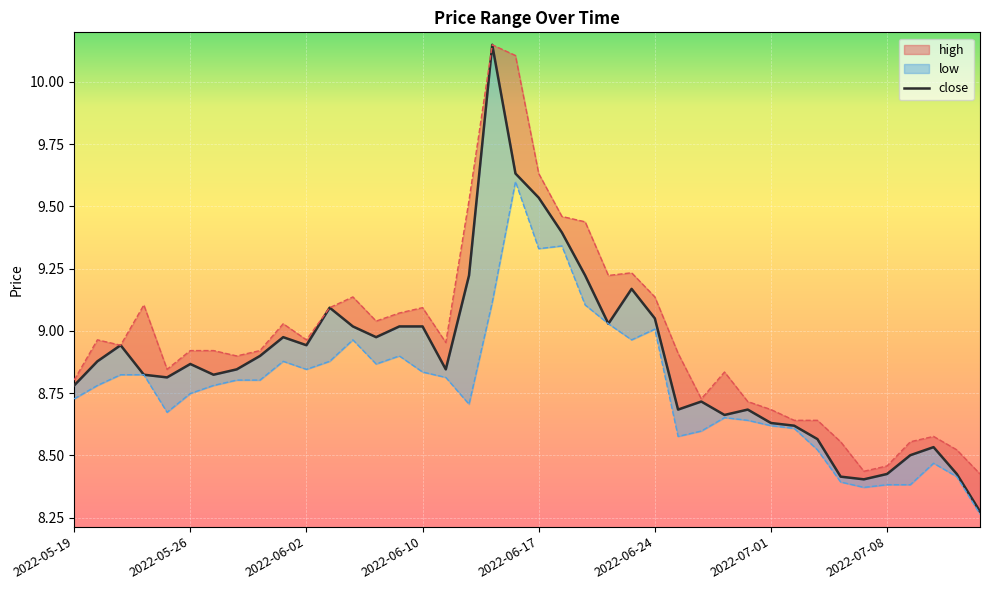

Count the number of categories in the chart.

40